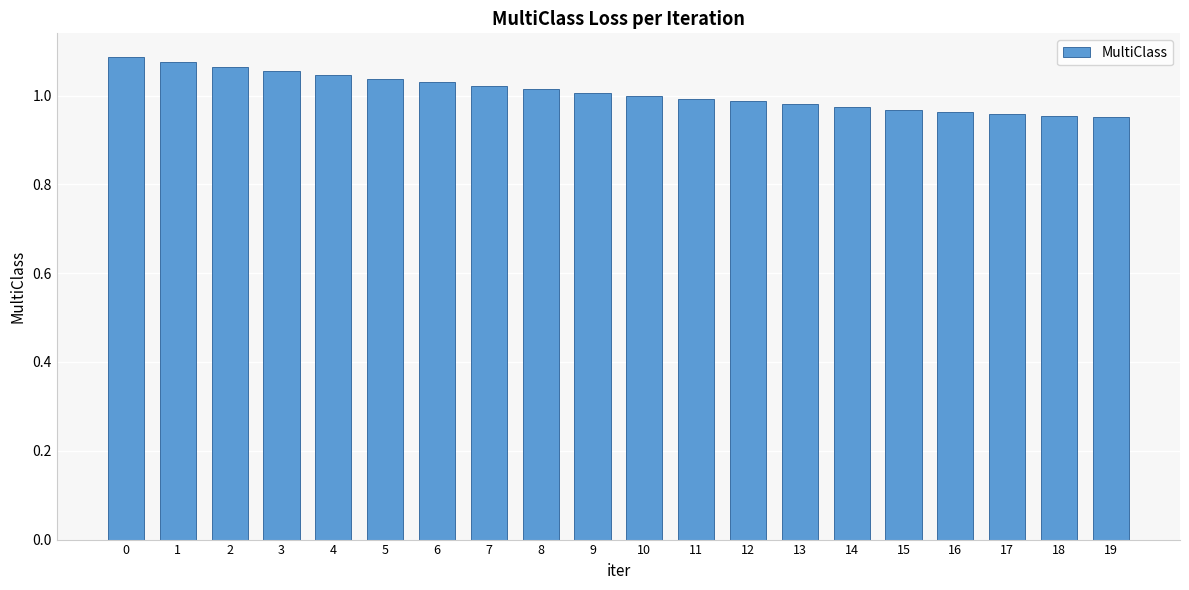

True or false: the data shows 1.0 at 11.

True